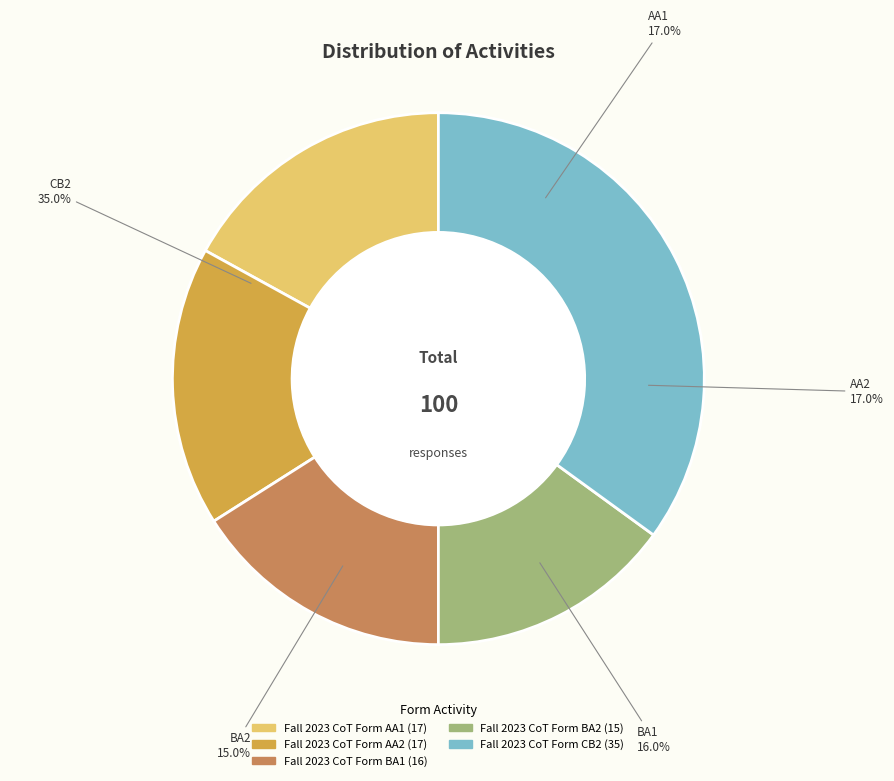

What percentage is the Fall 2023 CoT Form BA1 slice, to the nearest percent?

16%